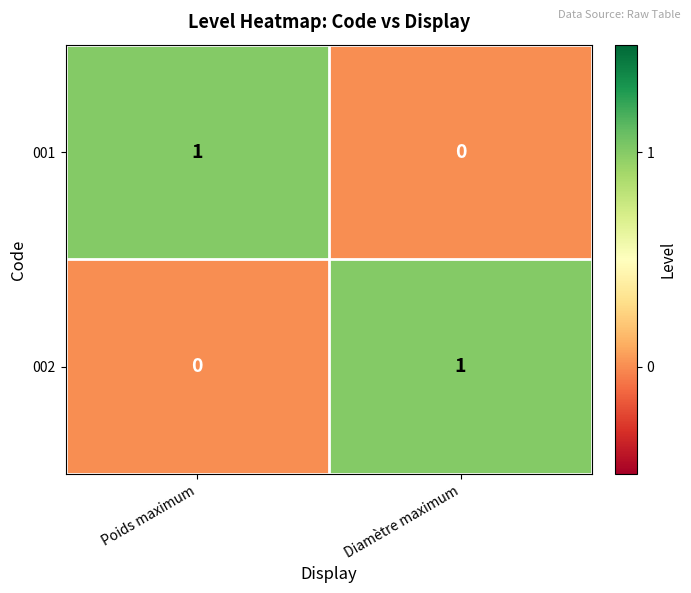

What is the difference between the highest and lowest values at Diamètre maximum?

1